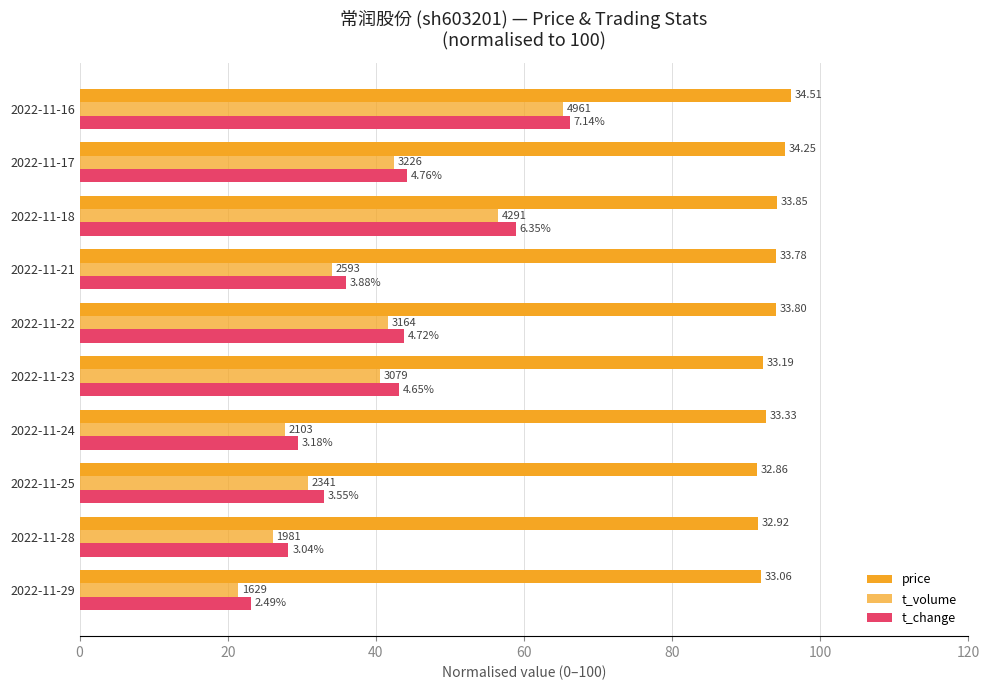

Reading right to left, extract all data points from this chart.

price: 96.0	95.3	94.2	94.0	94.0	92.3	92.7	91.4	91.6	92.0
t_volume: 65.3	42.4	56.5	34.1	41.6	40.5	27.7	30.8	26.1	21.4
t_change: 66.2	44.2	58.9	36.0	43.8	43.1	29.5	32.9	28.2	23.1